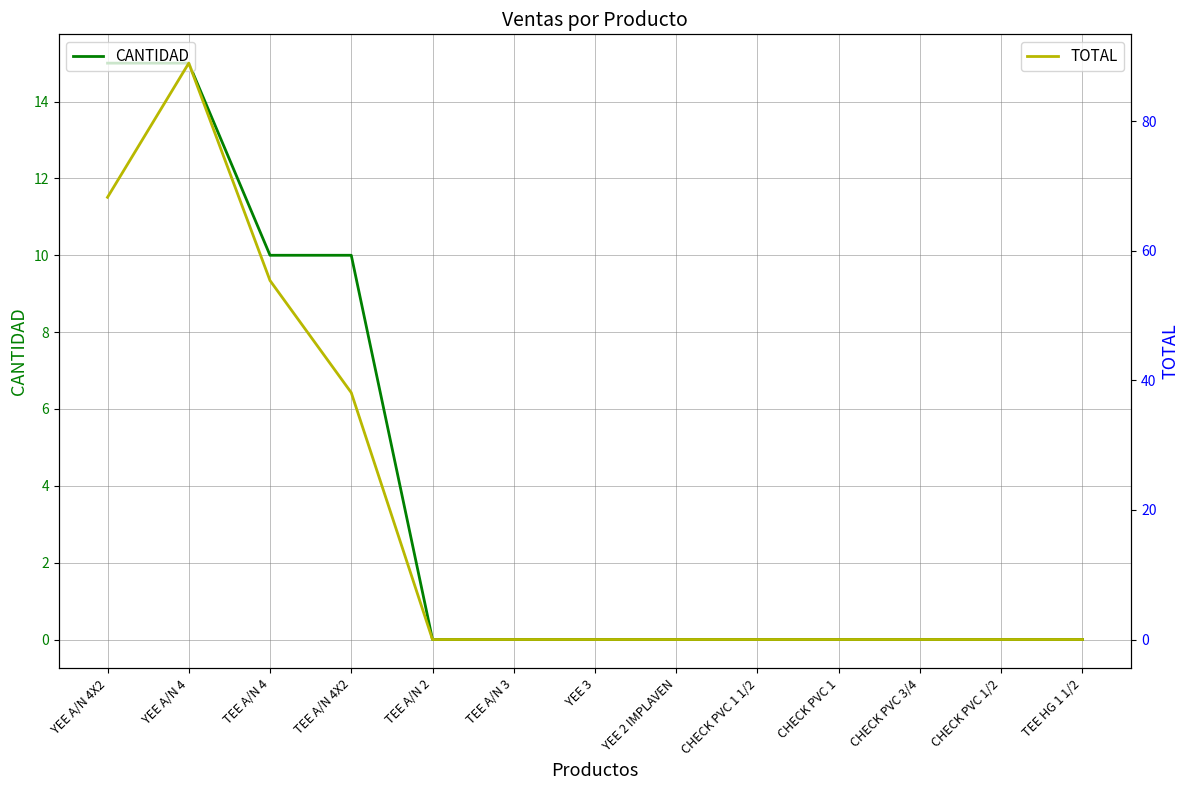

At CHECK PVC 3/4, list the series in order from smallest to largest.

CANTIDAD, TOTAL